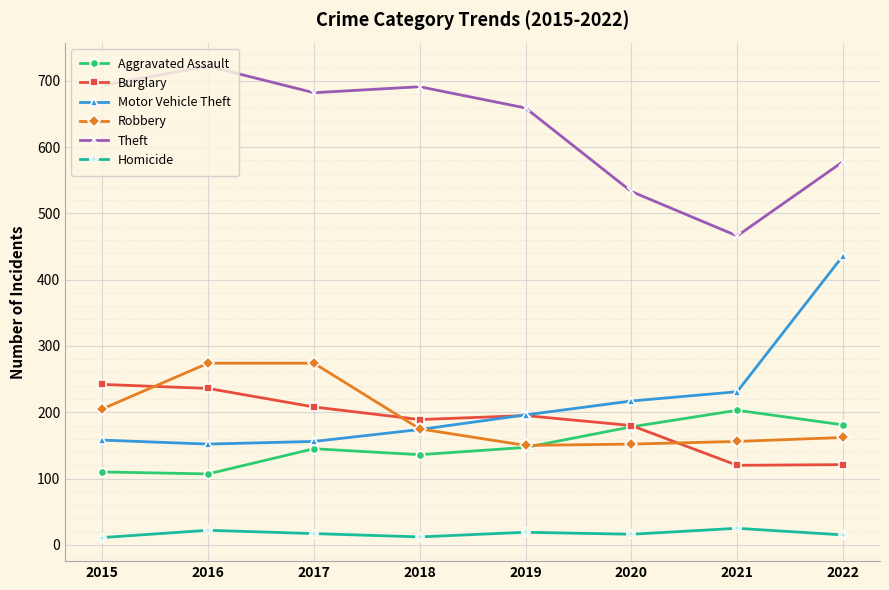

How many lines are shown in the chart?

6